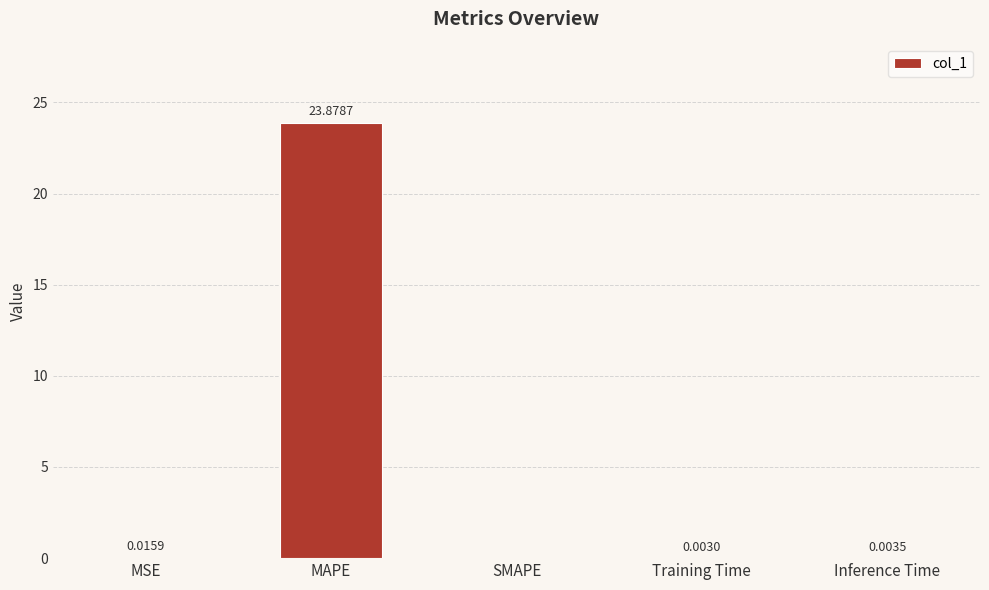

Which label corresponds to the largest value in the chart?

MAPE